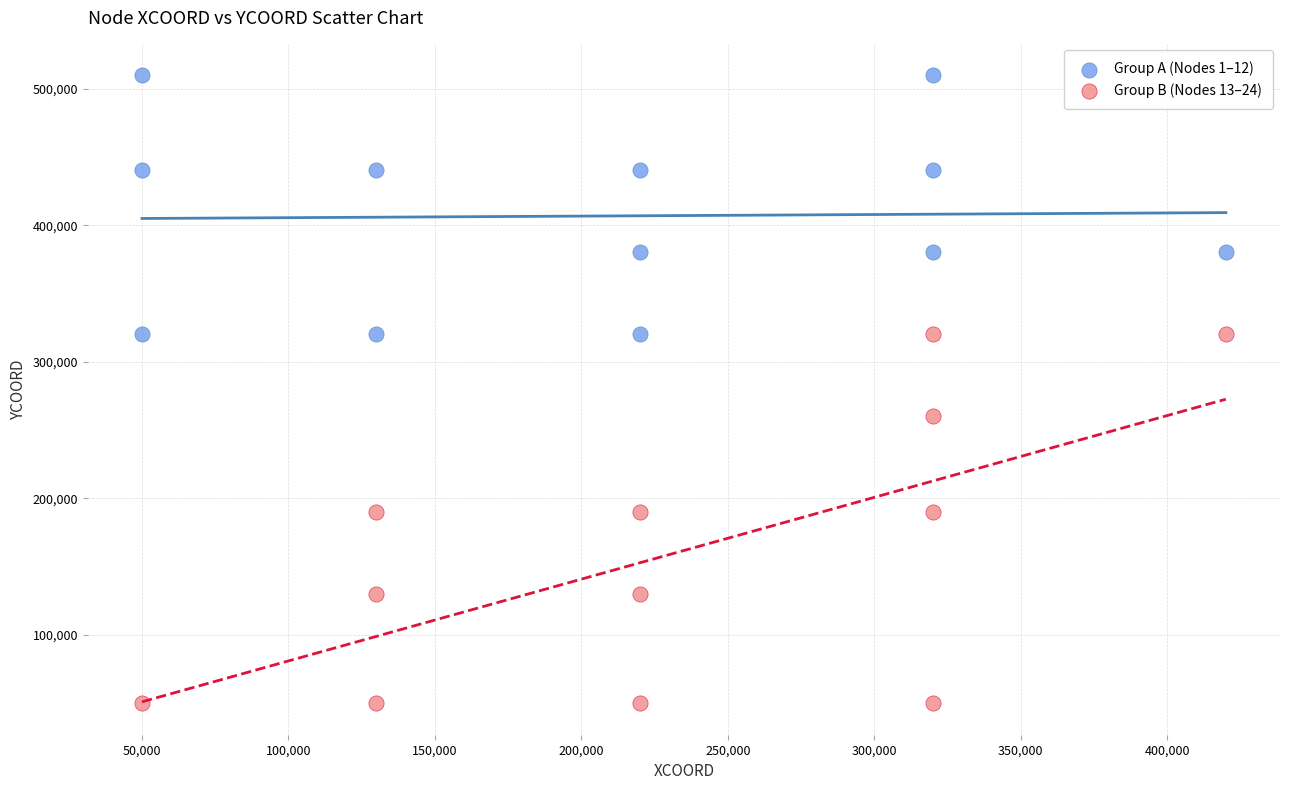

Which series contains the lowest Y value?

Group B (Nodes 13–24)